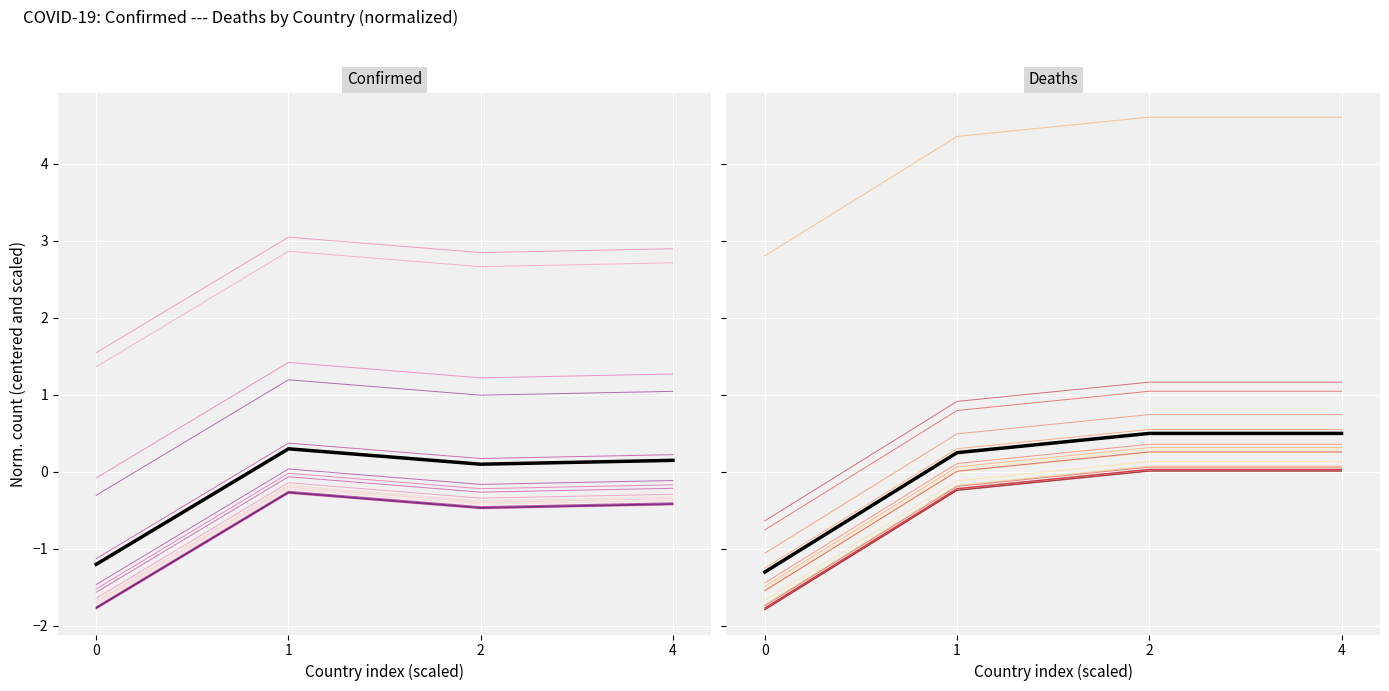

At which category does Confirmed reach its first local peak?

1